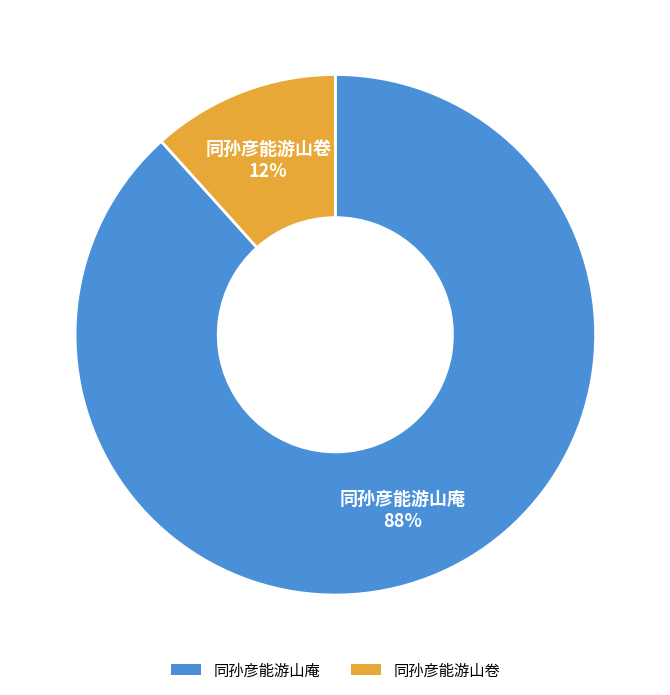

What is the majority slice?

同孙彦能游山庵